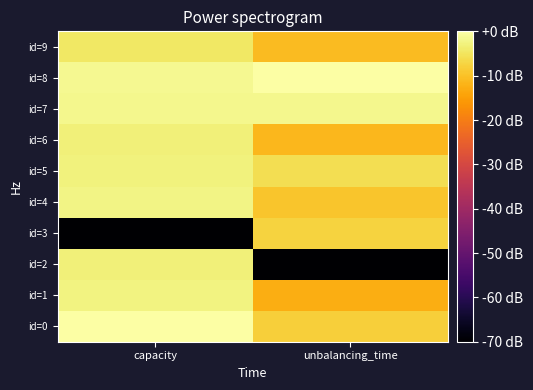

Reading right to left, extract all data points from this chart.

id=0: unbalancing_time=-8.1	capacity=0.0
id=1: unbalancing_time=-12.7	capacity=-2.7
id=2: unbalancing_time=-70.0	capacity=-3.1
id=3: unbalancing_time=-7.6	capacity=-70.0
id=4: unbalancing_time=-9.4	capacity=-2.2
id=5: unbalancing_time=-5.9	capacity=-2.8
id=6: unbalancing_time=-11.4	capacity=-3.2
id=7: unbalancing_time=-1.8	capacity=-1.7
id=8: unbalancing_time=0.0	capacity=-1.6
id=9: unbalancing_time=-10.9	capacity=-4.4